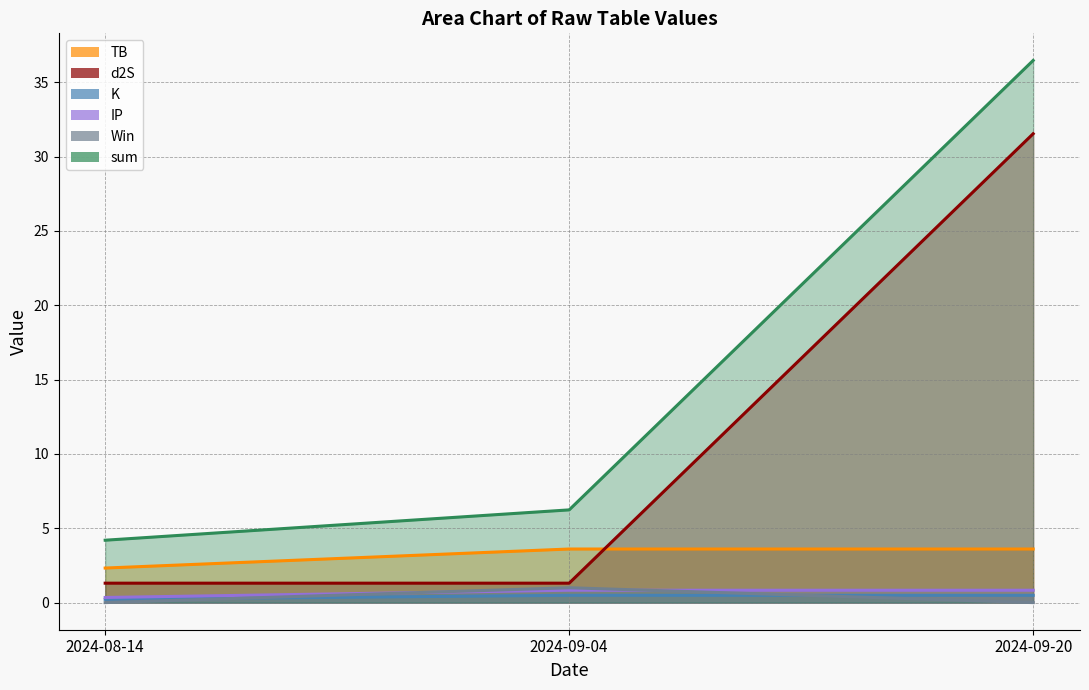

How many Win values are between 0 and 1?

3